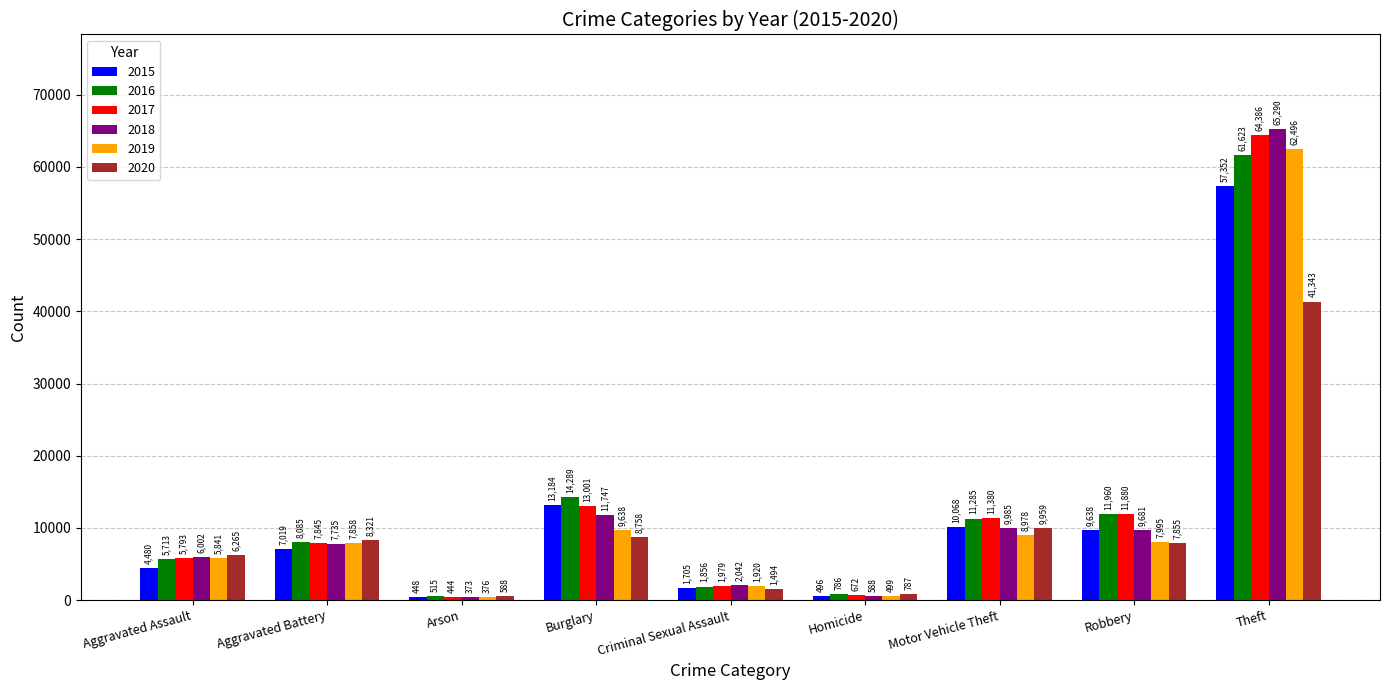

What is the label of the 7th bar from the left?

Motor Vehicle Theft